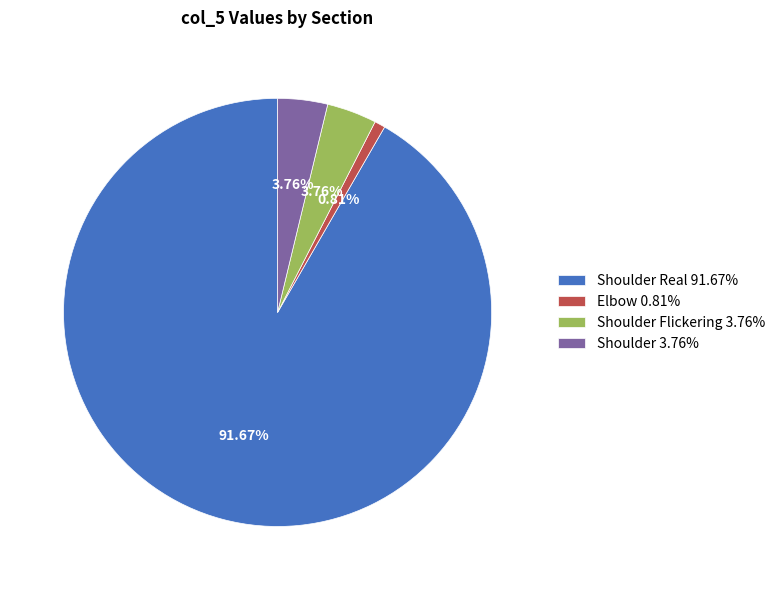

How many slices are in this pie chart?

4